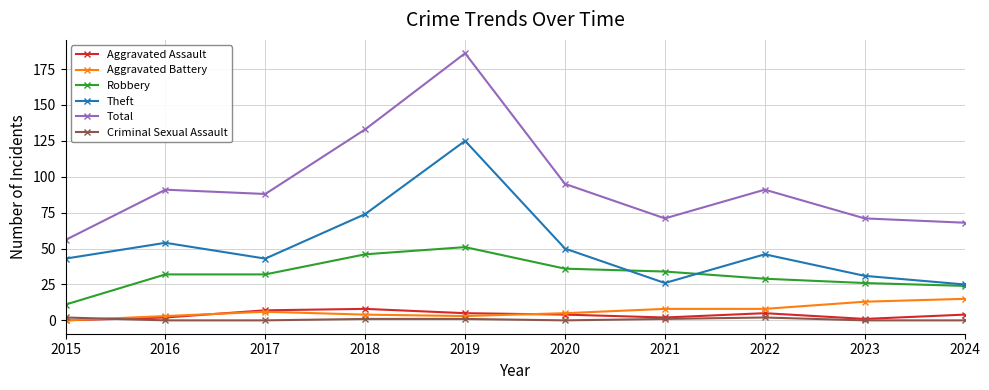

What is the spread (max minus min) of values at 2022?

89